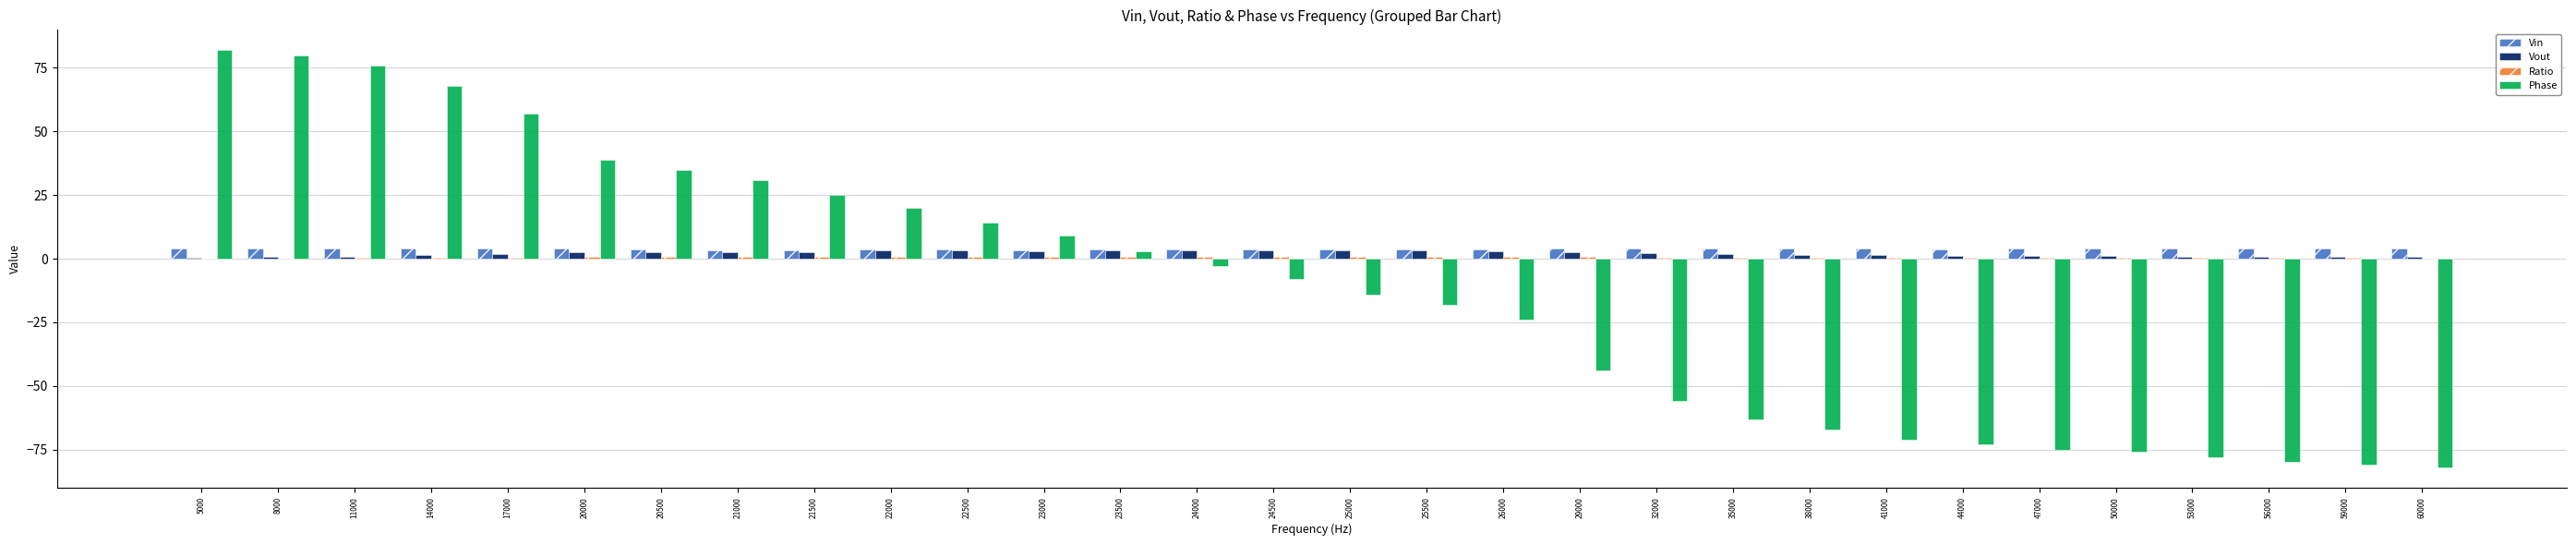

Between 22000 and 56000, which series saw the biggest shift?

Phase